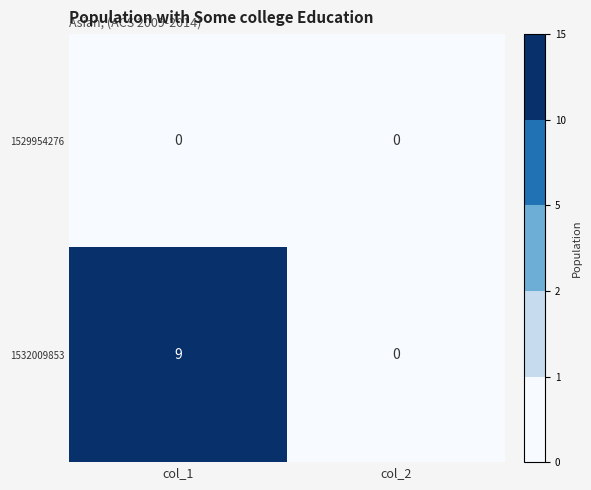

Is it true that 1532009853 equals -3 at col_2?

False